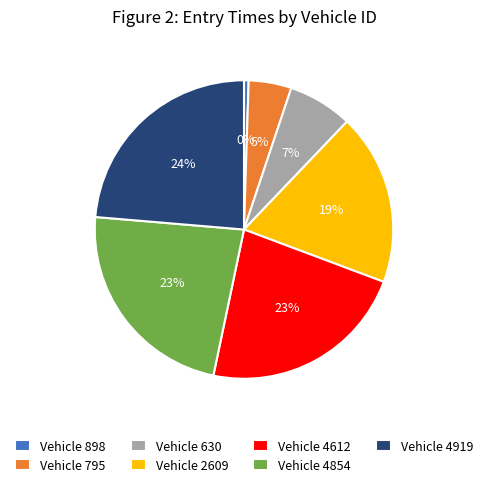

Is the sum of Vehicle 4612 and Vehicle 795 greater than half?

No